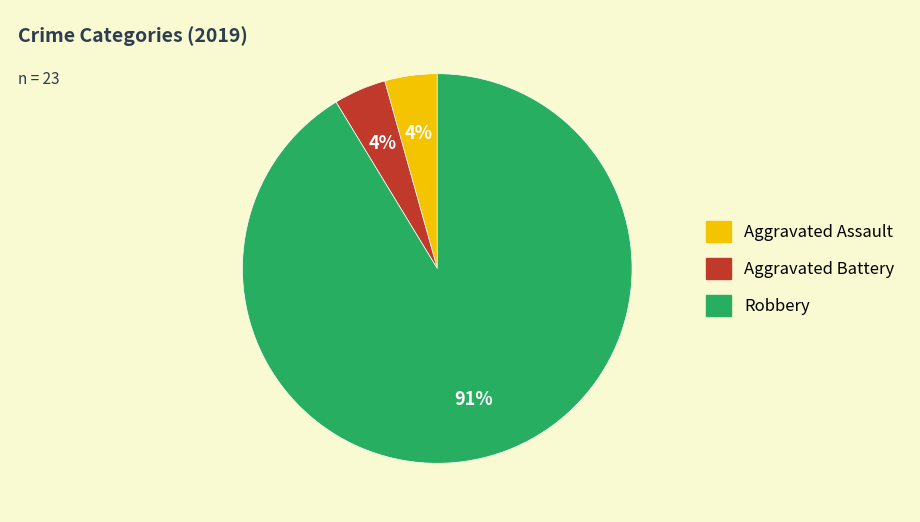

Combined, do Aggravated Assault and Aggravated Battery account for over 50%?

No